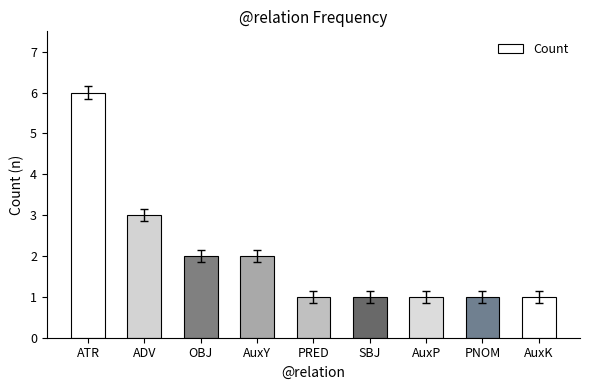

At which category does the chart reach its peak across all series?

ATR